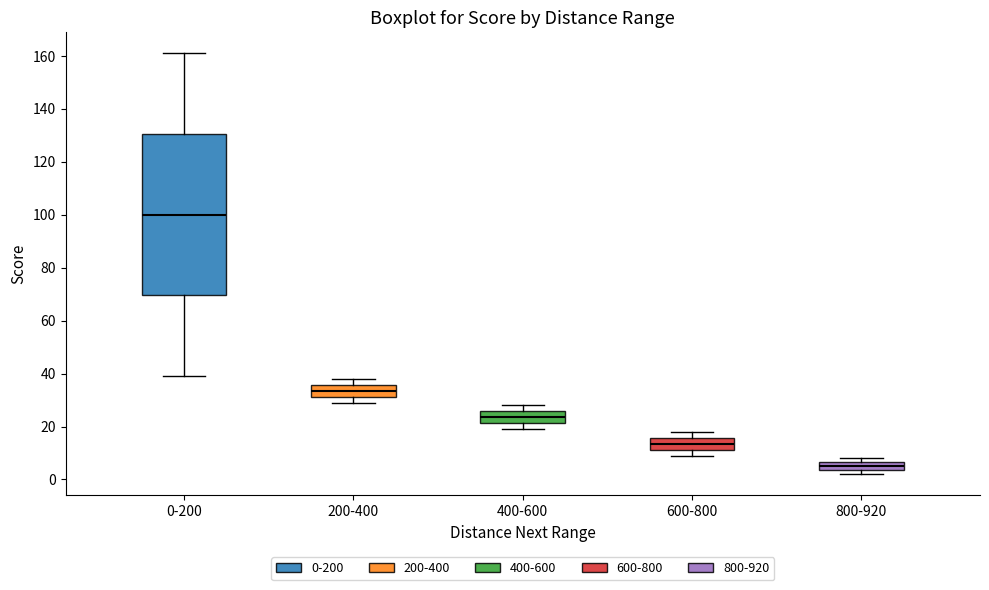

Reading left to right, transcribe this box plot: for each box, give where its median line is, the range the box spans, and where its two whiskers end, as read against the y-axis. The values are not printed on the chart, so give them approximately, as read against the axis.

0-200: median 100, box 70 to 130, whiskers 40 to 162
200-400: median 34, box 32 to 36, whiskers 30 to 38
400-600: median 24, box 22 to 26, whiskers 20 to 28
600-800: median 14, box 12 to 16, whiskers 10 to 18
800-920: median 6 (inside the box), box 4 to 6, whiskers 2 to 8